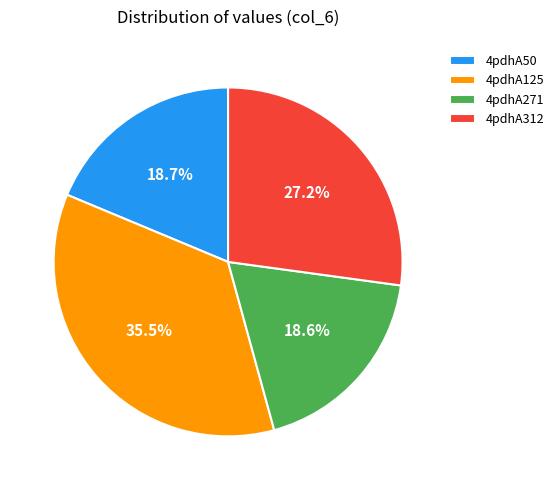

Does any single category account for the majority?

No